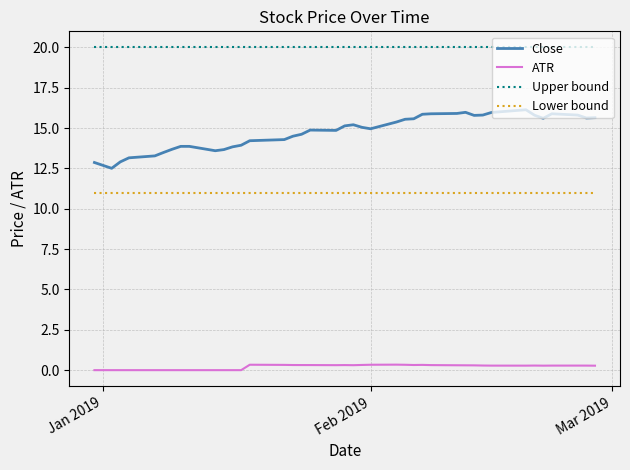

Rank the series by their maximum value, from highest to lowest.

Upper bound, Close, Lower bound, ATR